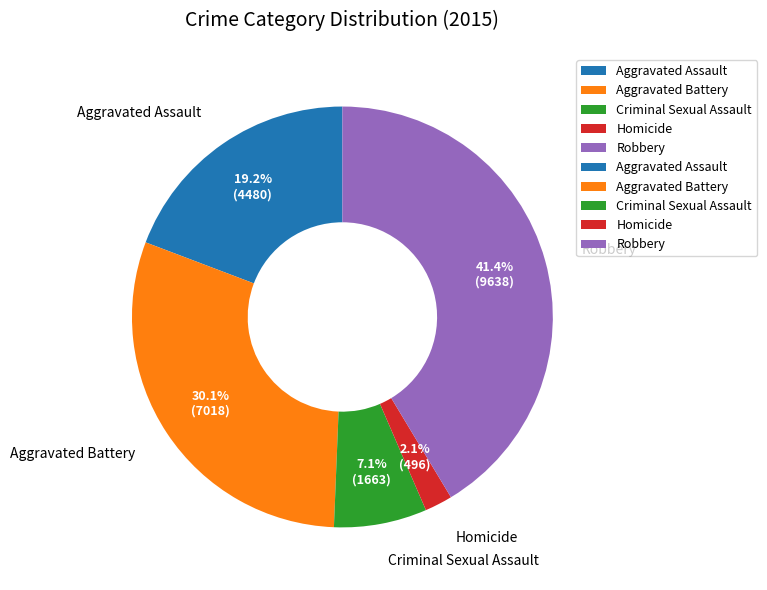

What portion of the pie excludes Robbery?

58.6%